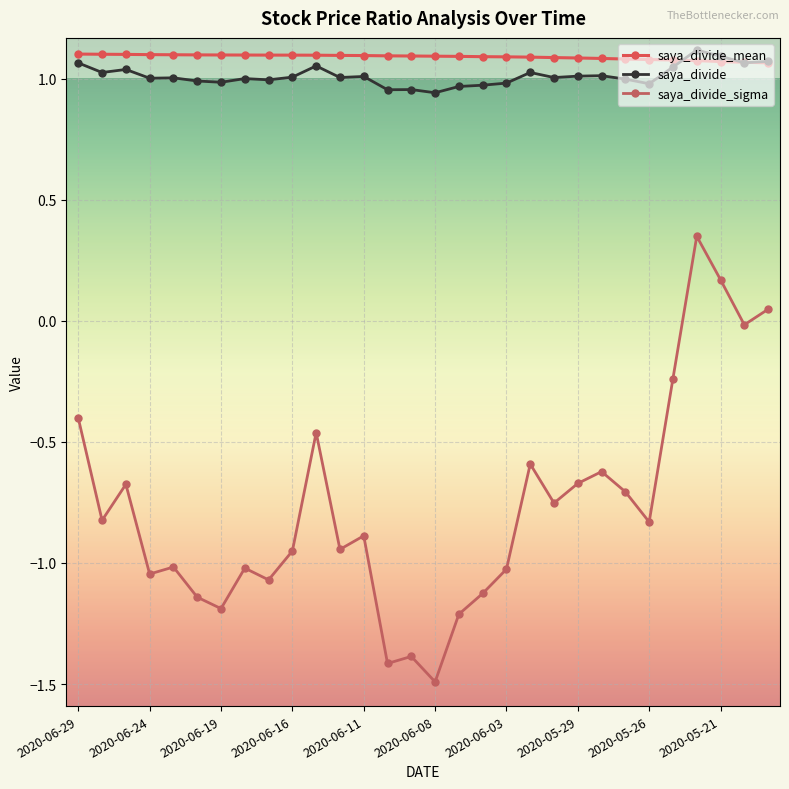

How many values in the saya_divide_sigma series are below 0?

27